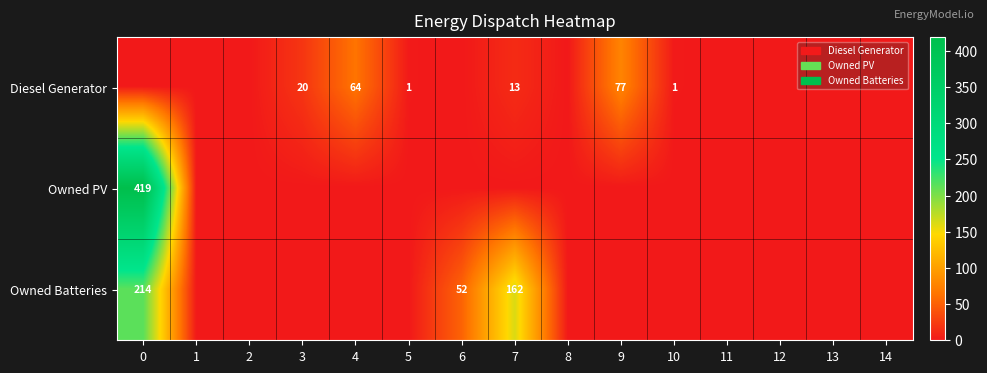

The value of Diesel Generator at 5 is 0. True or false?

False